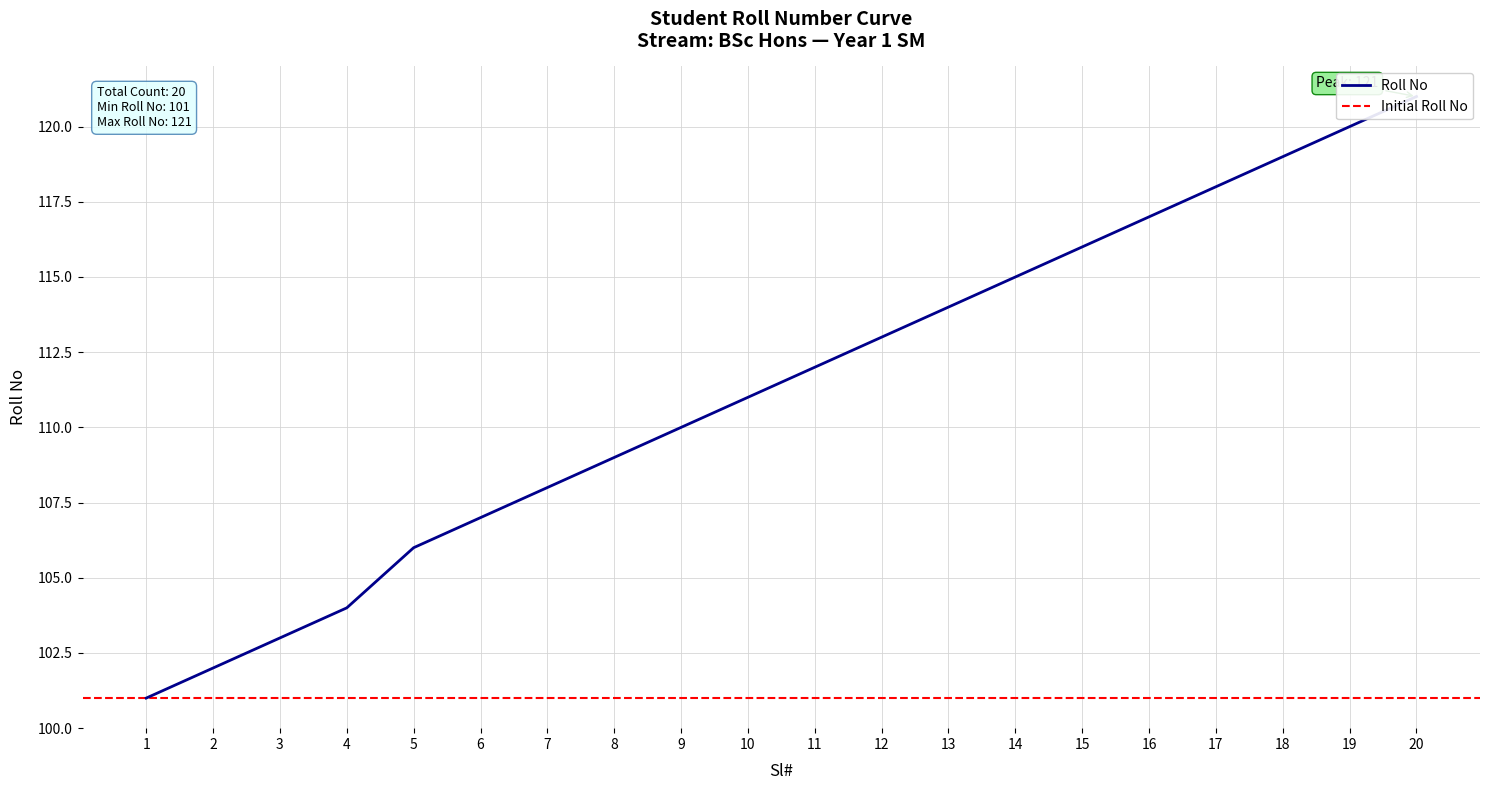

Reading left to right, list all the values displayed in this chart.

101	102	103	104	106	107	108	109	110	111	112	113	114	115	116	117	118	119	120	121